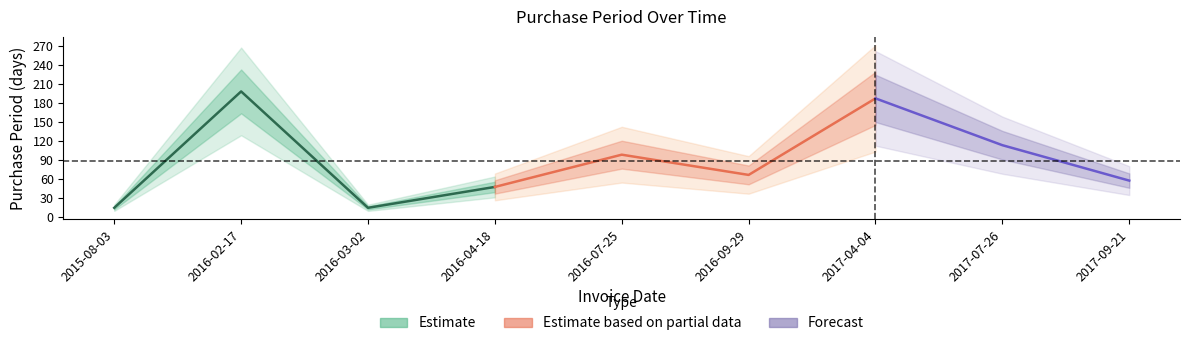

Rank the categories by value from lowest to highest.

2015-08-03, 2016-03-02, 2016-04-18, 2017-09-21, 2016-09-29, 2016-07-25, 2017-07-26, 2017-04-04, 2016-02-17